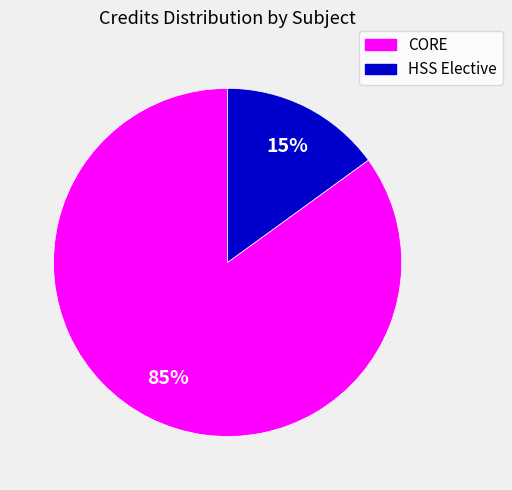

Is there a majority slice in this chart?

Yes